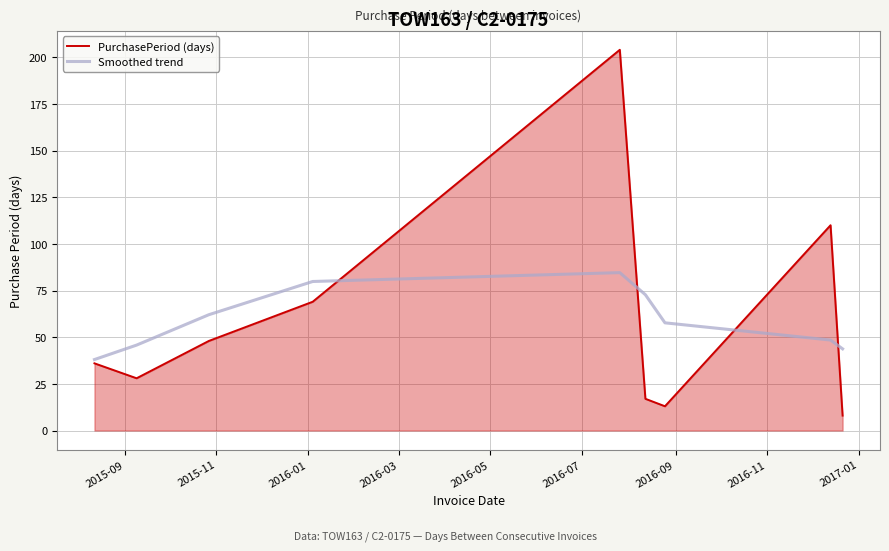

How many data points in PurchasePeriod (days) are less than 36?

4